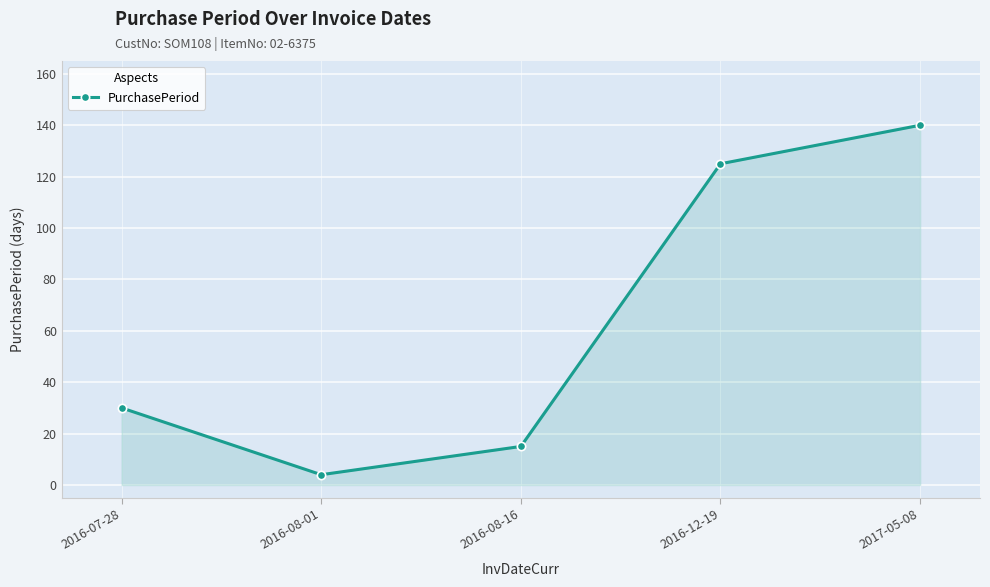

Reading left to right, transcribe all the data shown in this chart.

2016-07-28=30	2016-08-01=4	2016-08-16=15	2016-12-19=125	2017-05-08=140